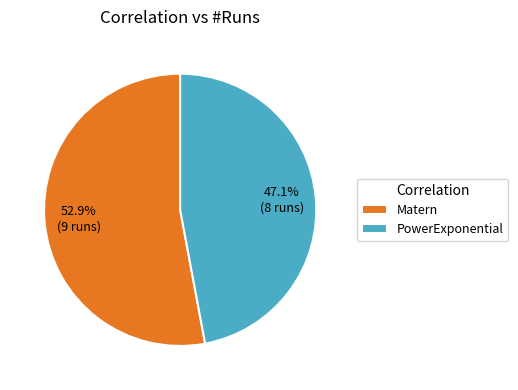

To the nearest percent, what is the average slice percentage?

50%